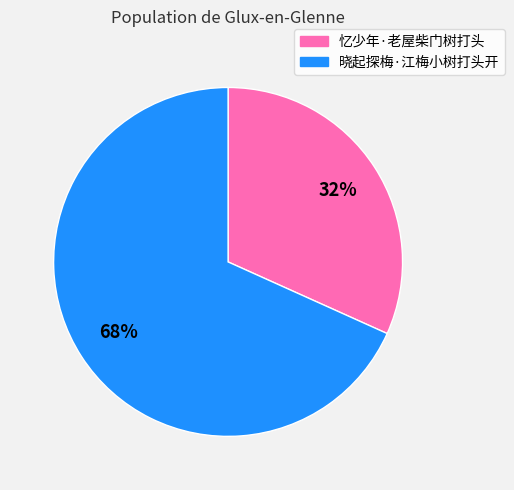

How many slices are in this pie chart?

2